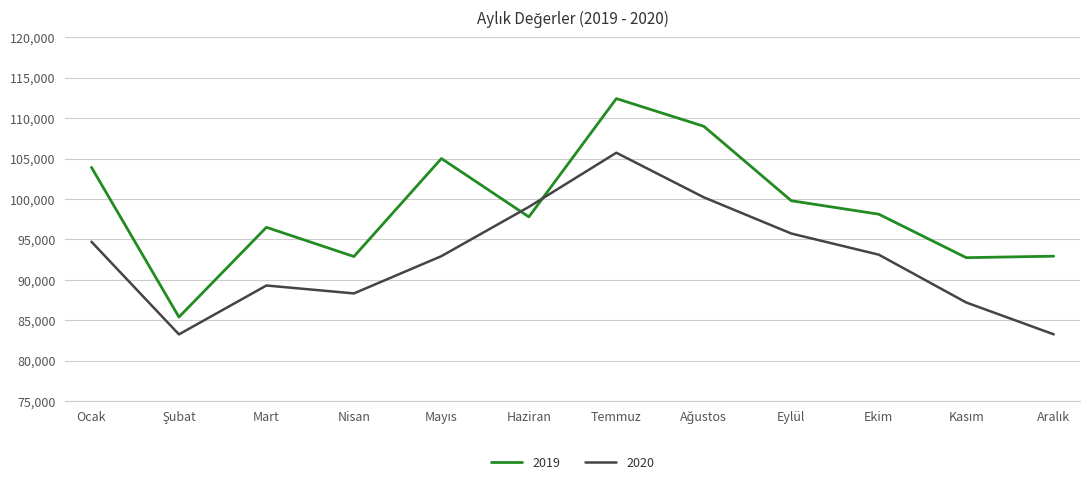

Which category has the highest value in the 2019 series?

Temmuz